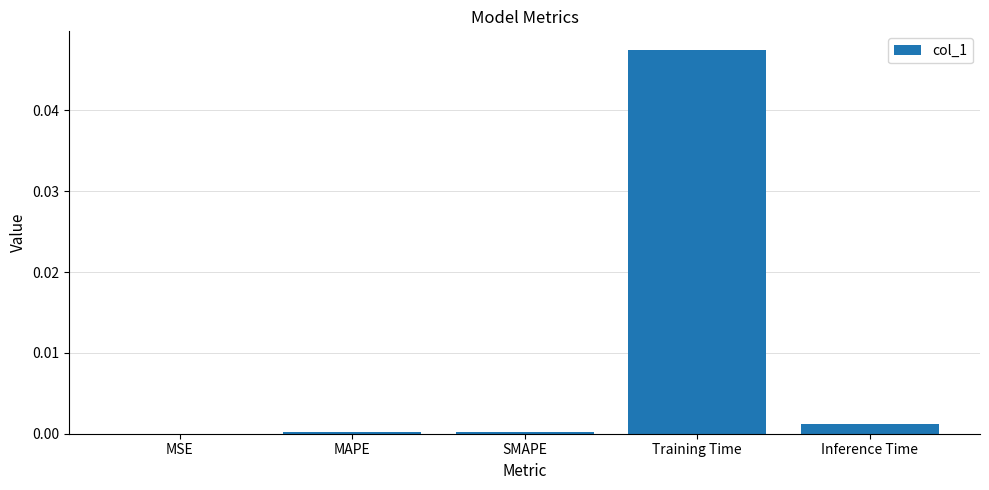

At which category does the chart reach its peak across all series?

Training Time